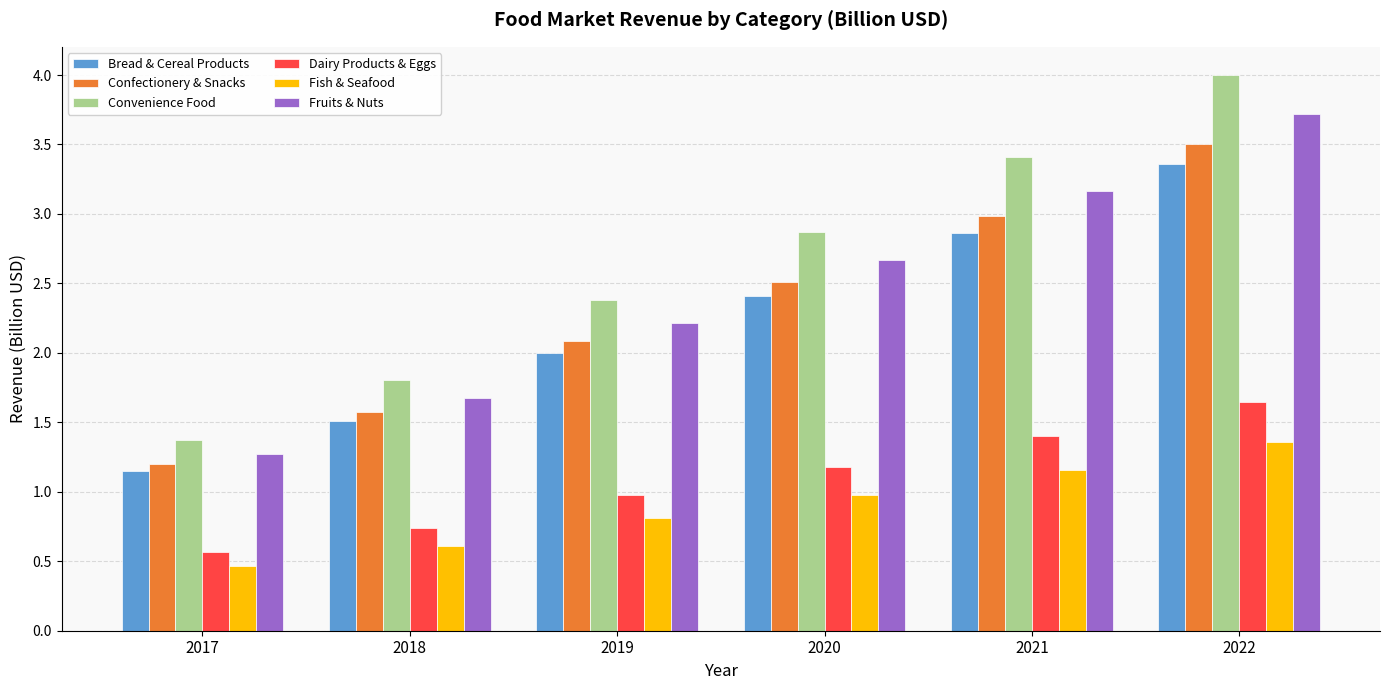

What is the difference between the maximum and second lowest values in the Confectionery & Snacks series?

1.9